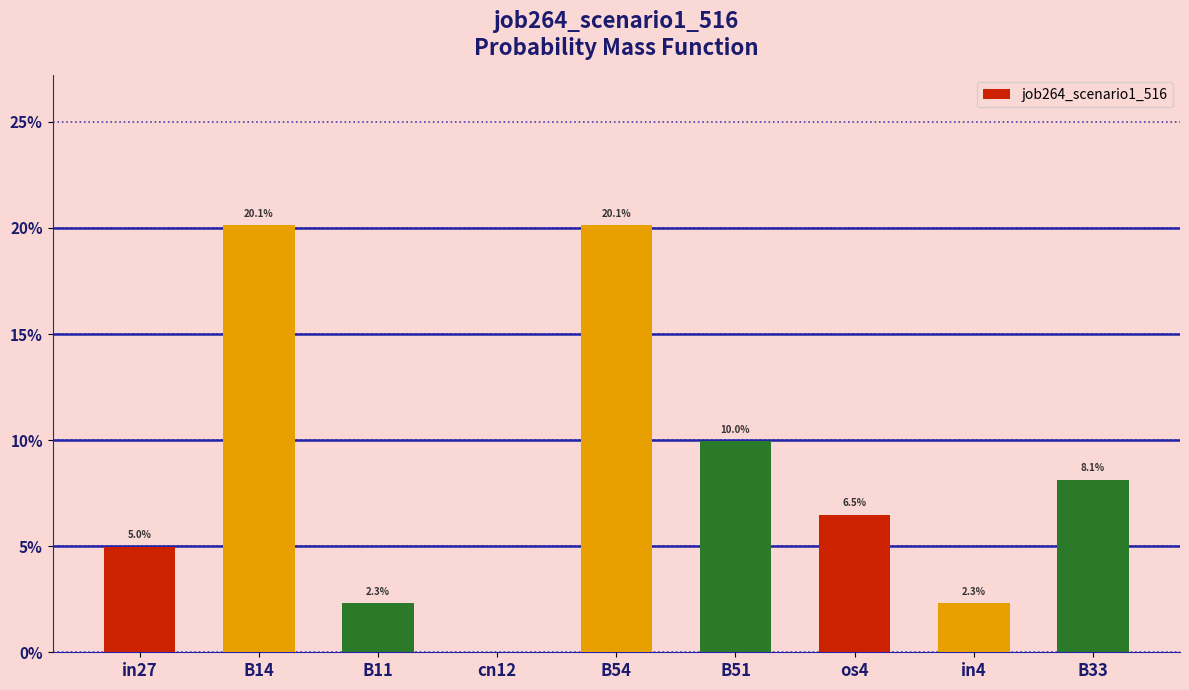

Which has a higher value, os4 or B51?

B51